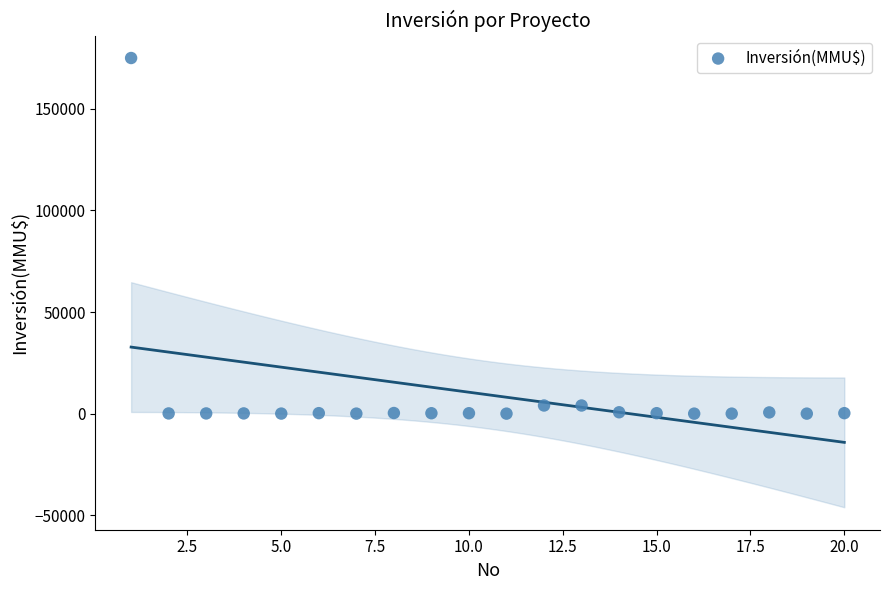

What is the range of X values (max minus min)?

19